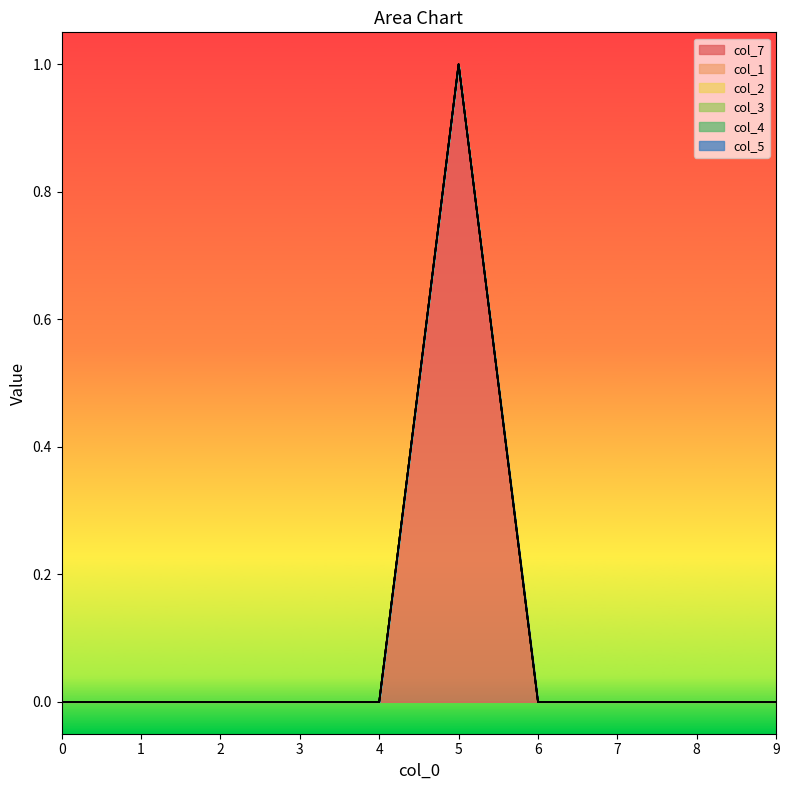

How many data points does each series have?

10